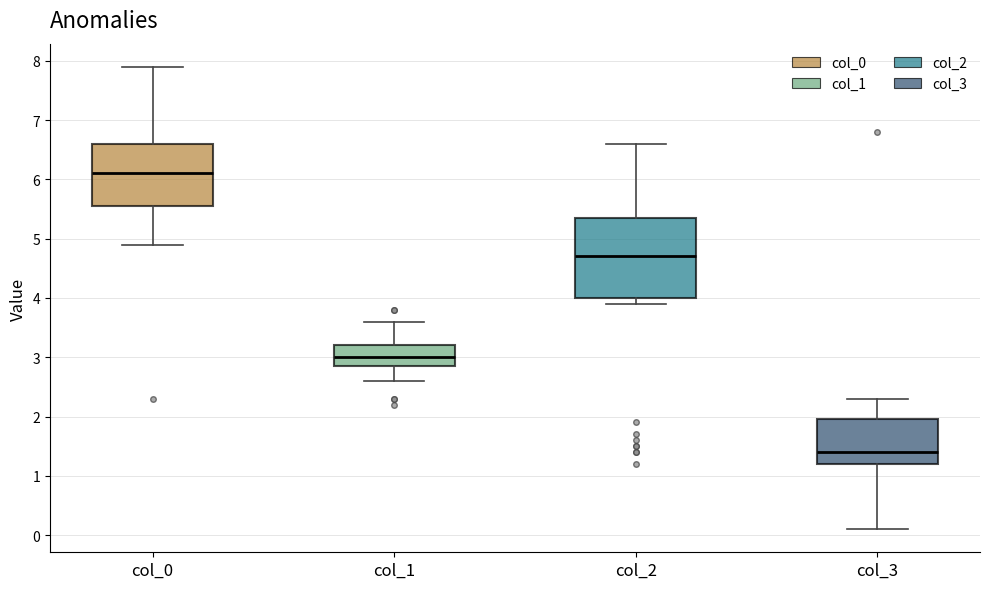

Which box has the lowest median line?

col_3